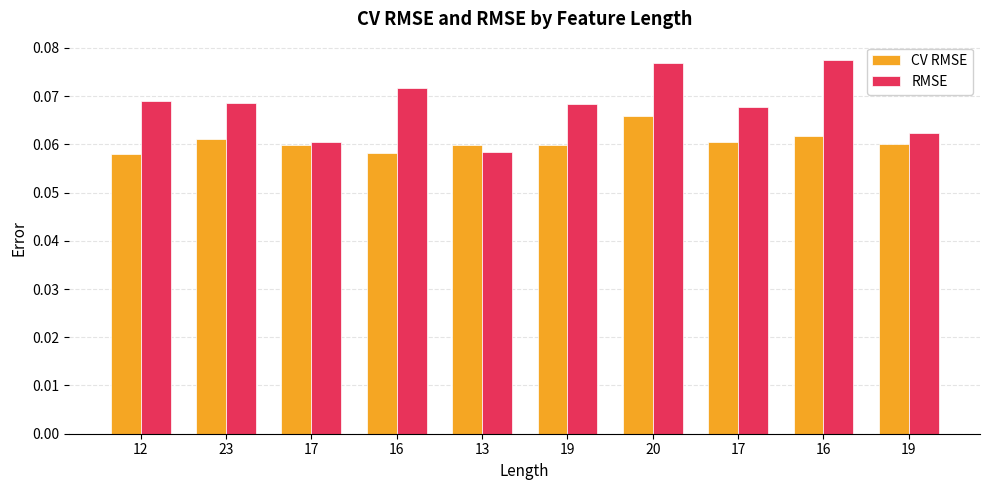

How many series are shown in this chart?

2